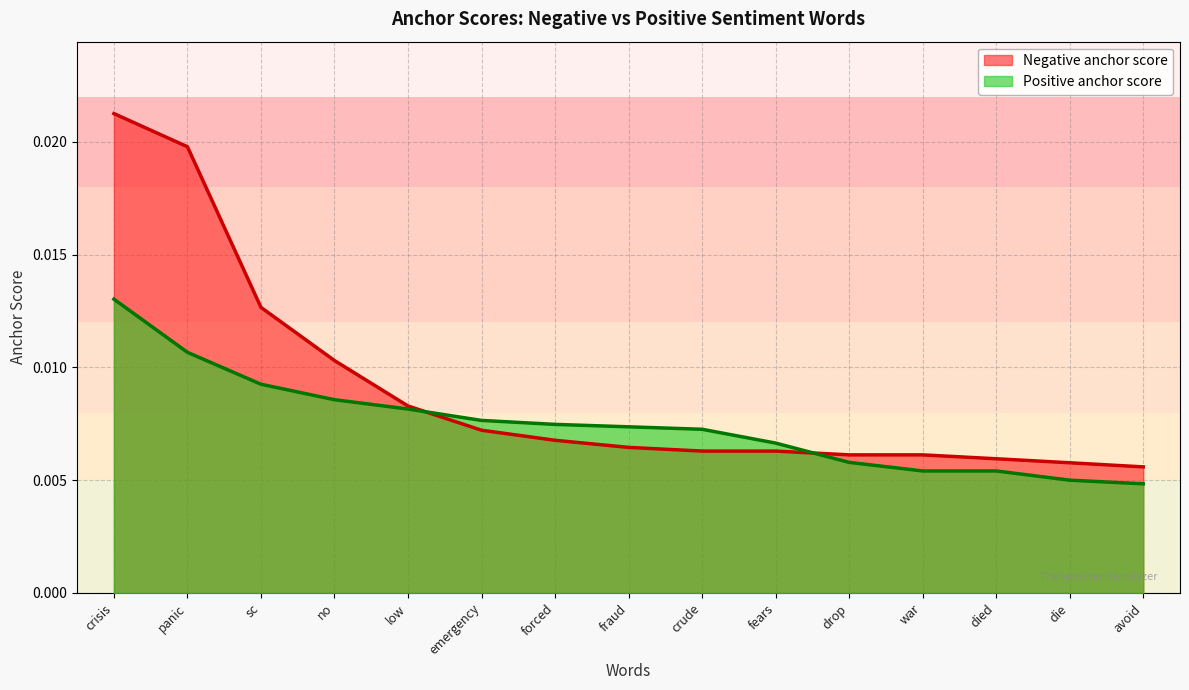

List the series in order of their overall mean, lowest first.

Positive anchor score, Negative anchor score